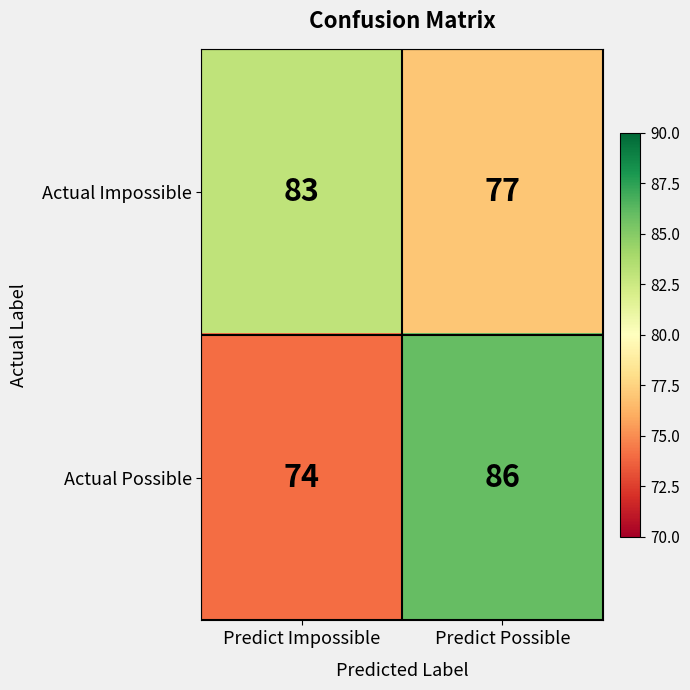

The value of Actual Impossible at Predict Impossible is 125. True or false?

False